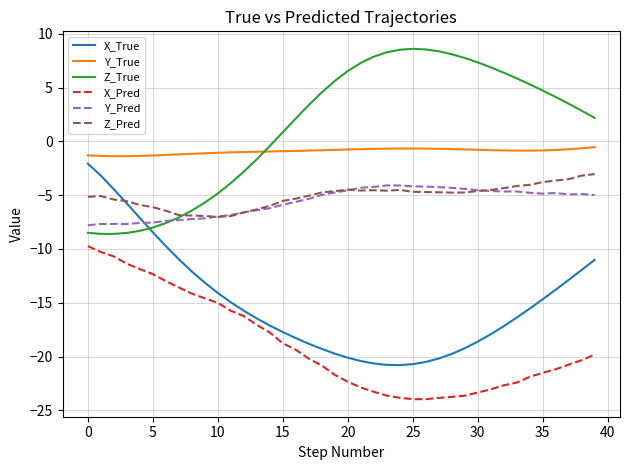

What is the smallest value displayed?

-24.0